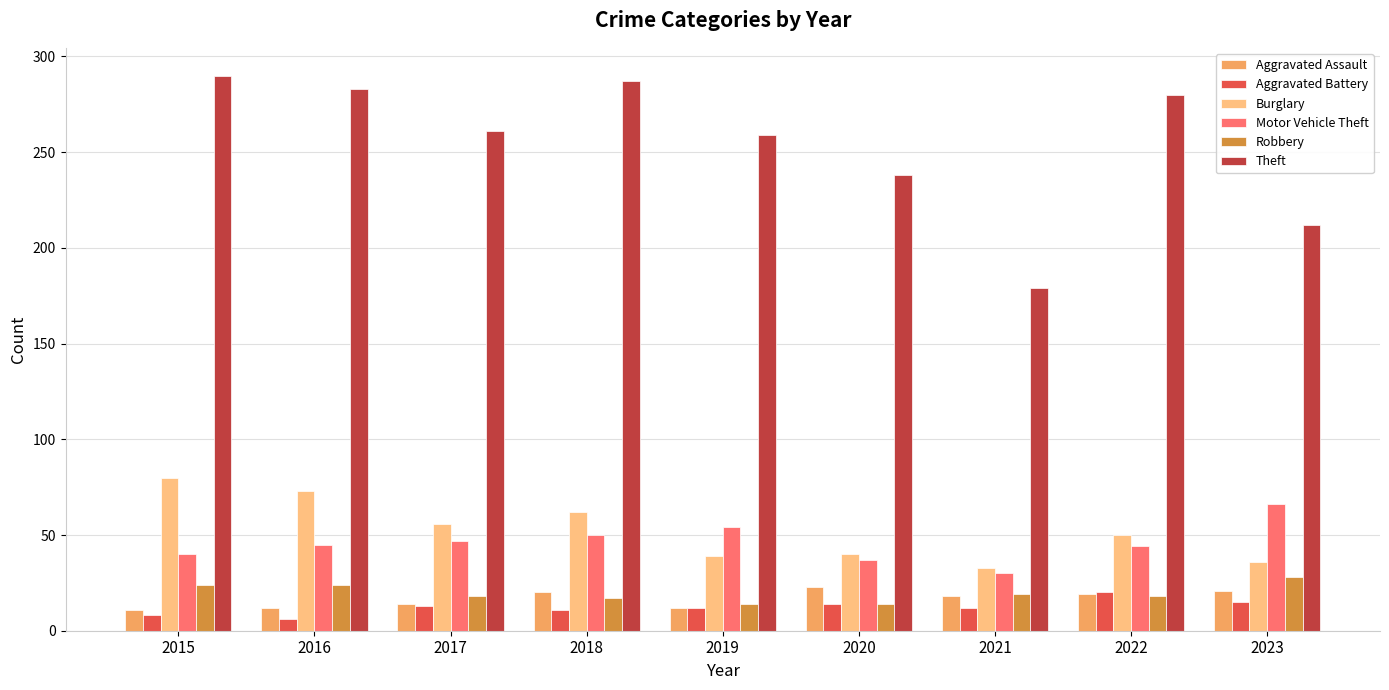

The value of Aggravated Battery at 2023 is 15. True or false?

True